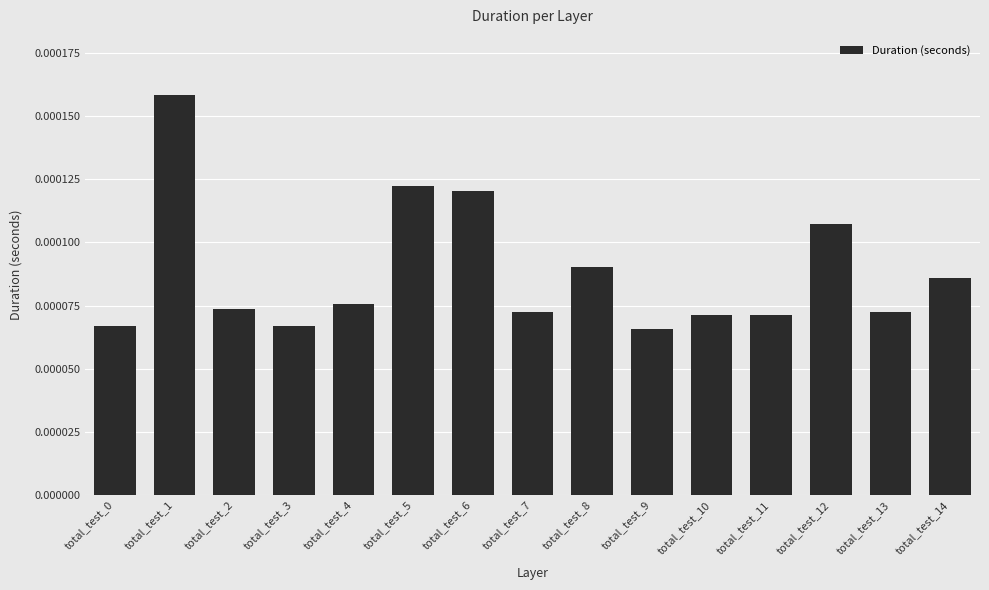

At which category does the chart reach its peak across all series?

total_test_1